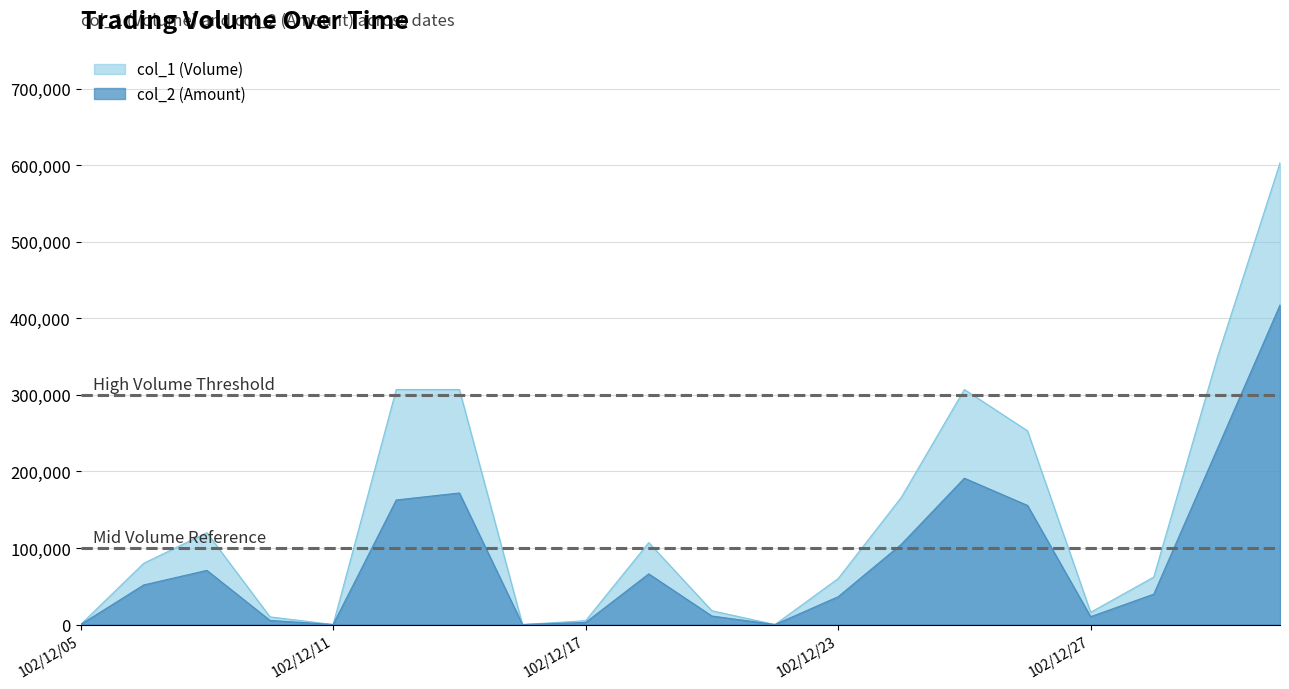

How many data points in col_1 are above 80000?

9